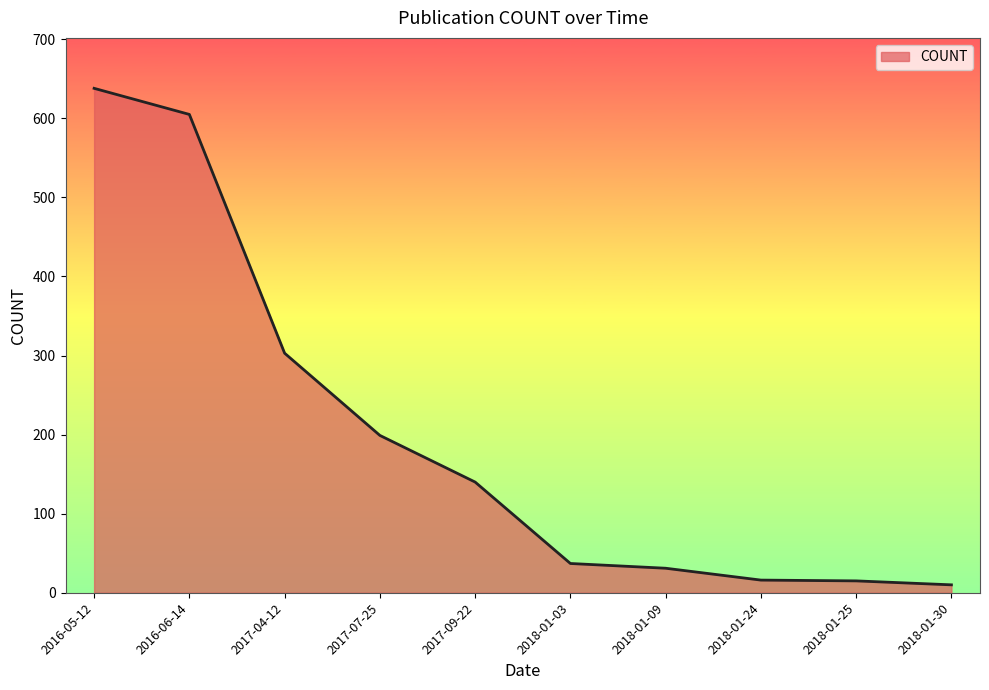

True or false: the data shows 199 at 2017-07-25.

True